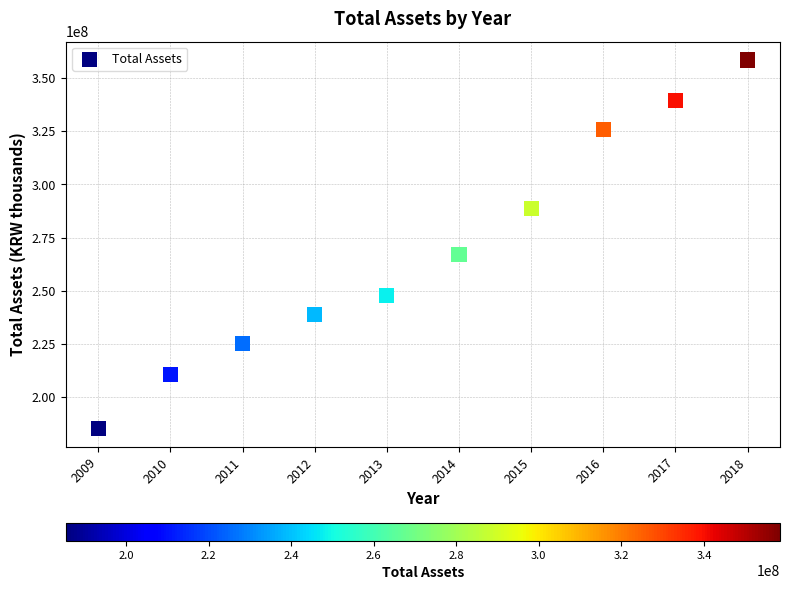

What Y value in the scatter plot is closest to 271919602?

267031424